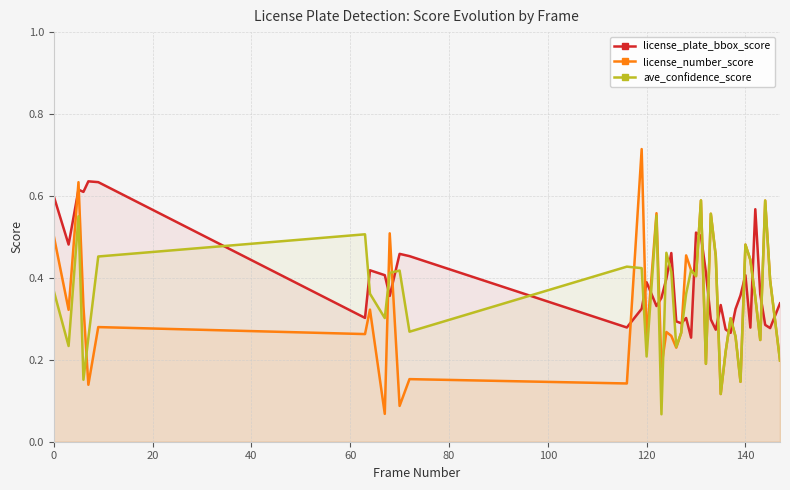

Which series ends up on top after the final intersection of license_number_score and license_plate_bbox_score?

license_plate_bbox_score